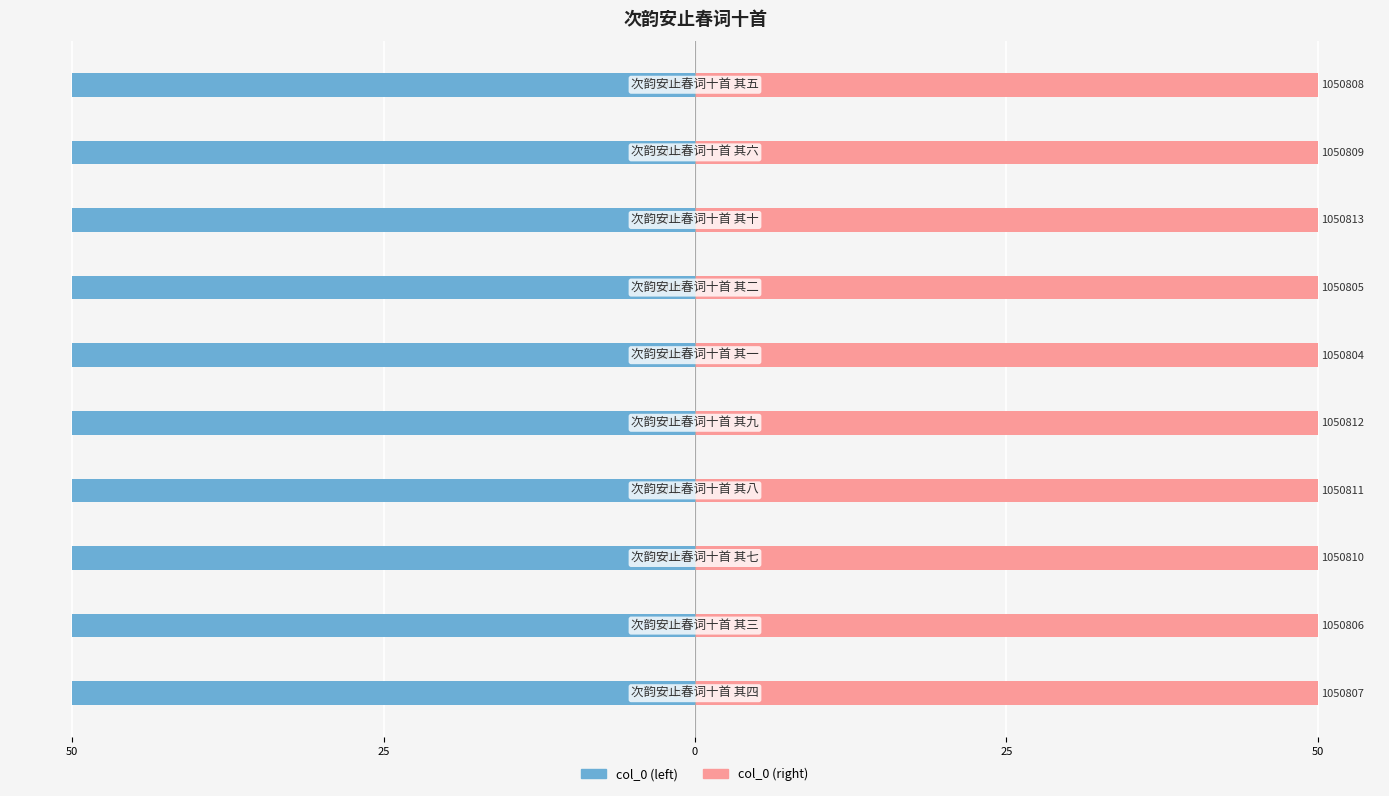

Is it true that col_0 (right) equals 50.0 at 0?

True